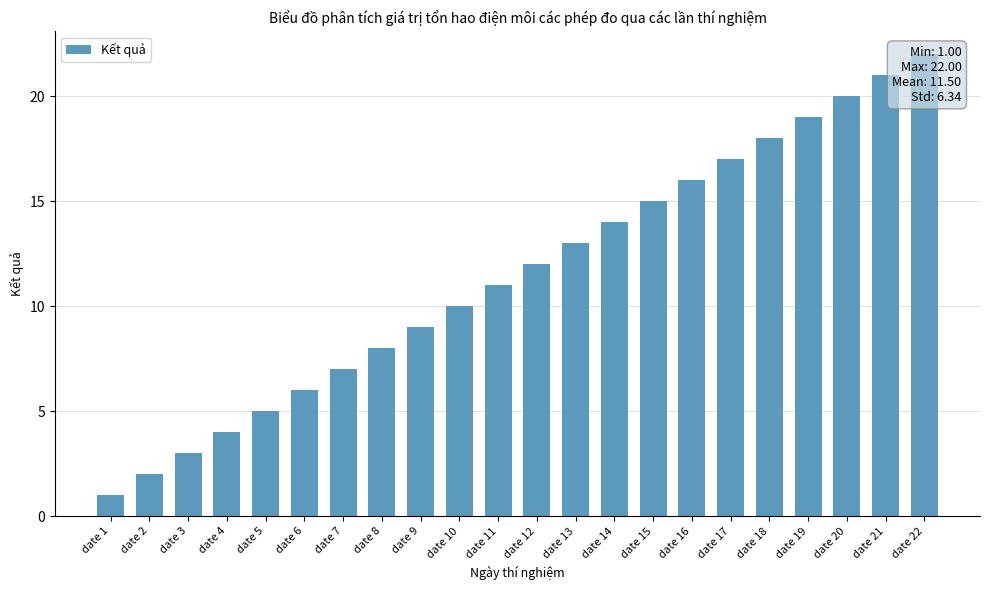

Rank the categories by value from lowest to highest.

date 1, date 2, date 3, date 4, date 5, date 6, date 7, date 8, date 9, date 10, date 11, date 12, date 13, date 14, date 15, date 16, date 17, date 18, date 19, date 20, date 21, date 22